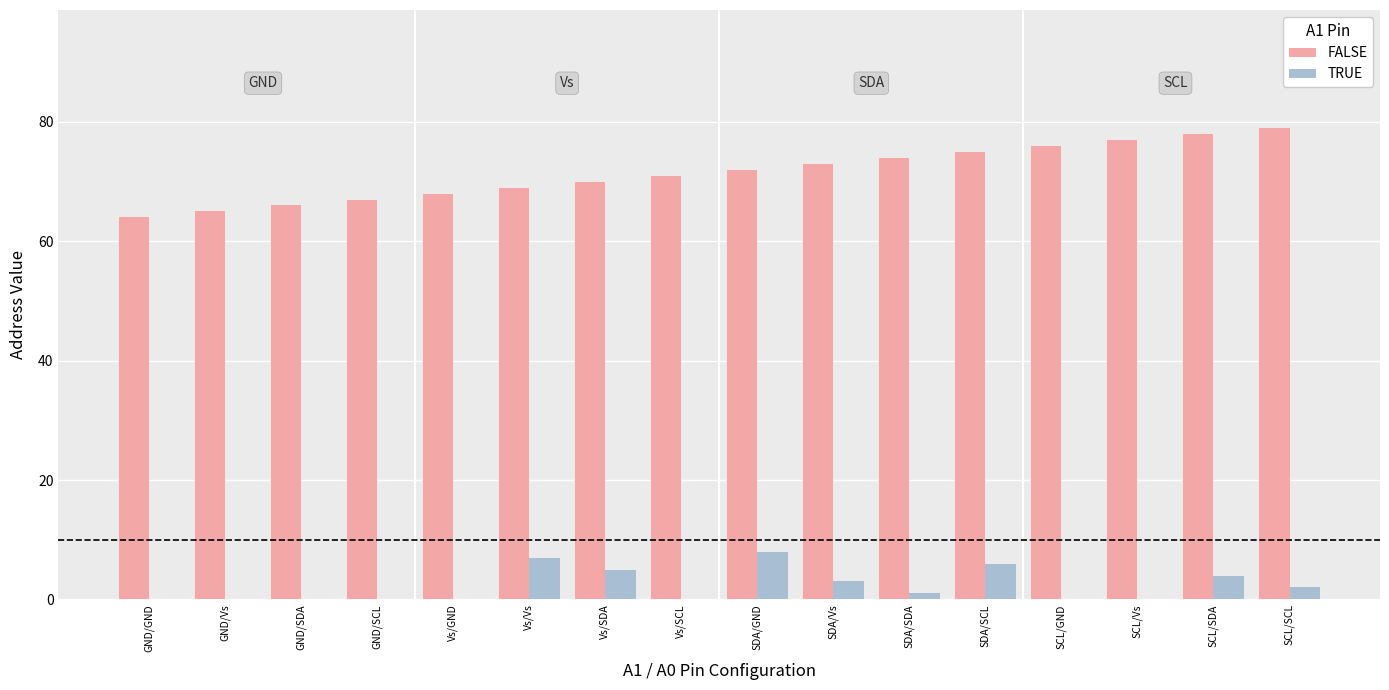

What is the average value of the TRUE series?

2